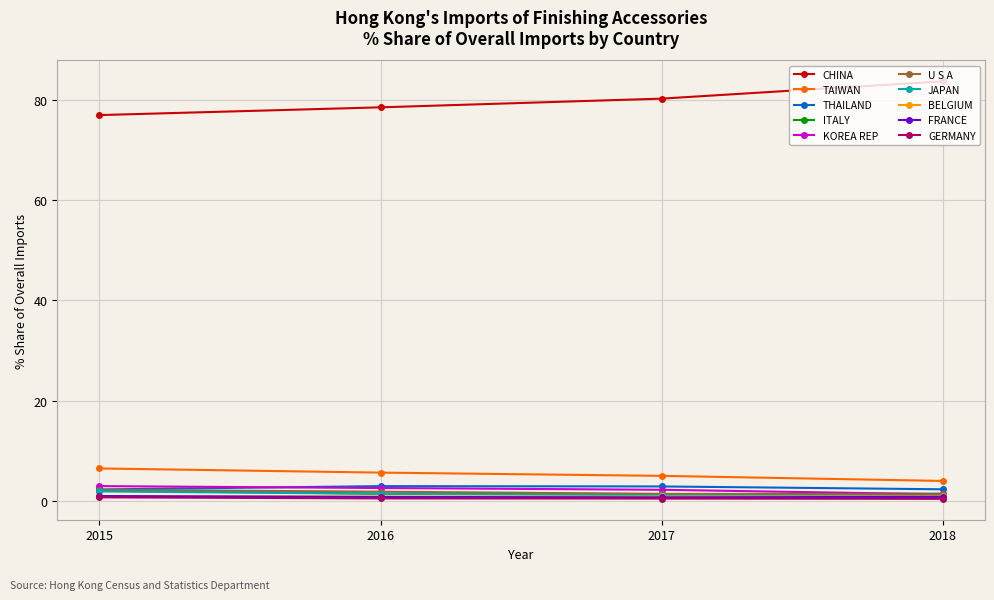

Which series has the largest total across all categories?

CHINA